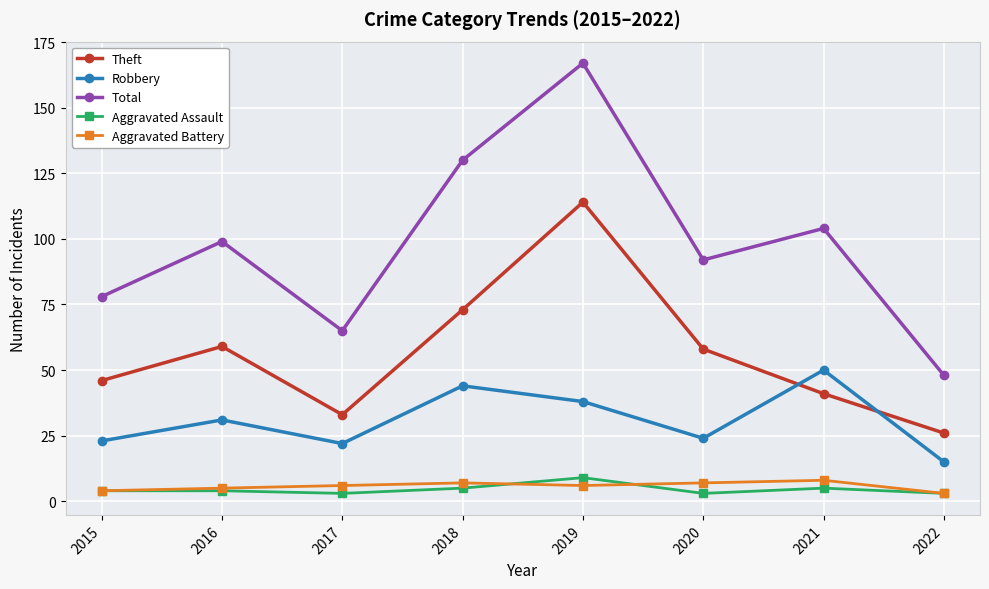

True or false: Total and Robbery cross at least once.

False